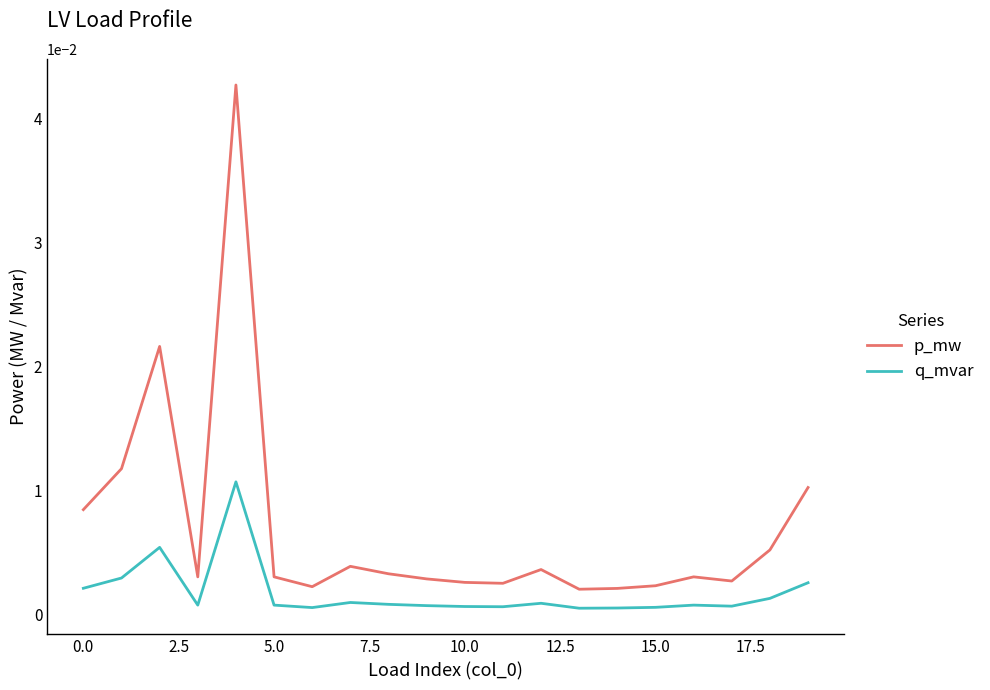

Which series has the widest spread of values?

p_mw